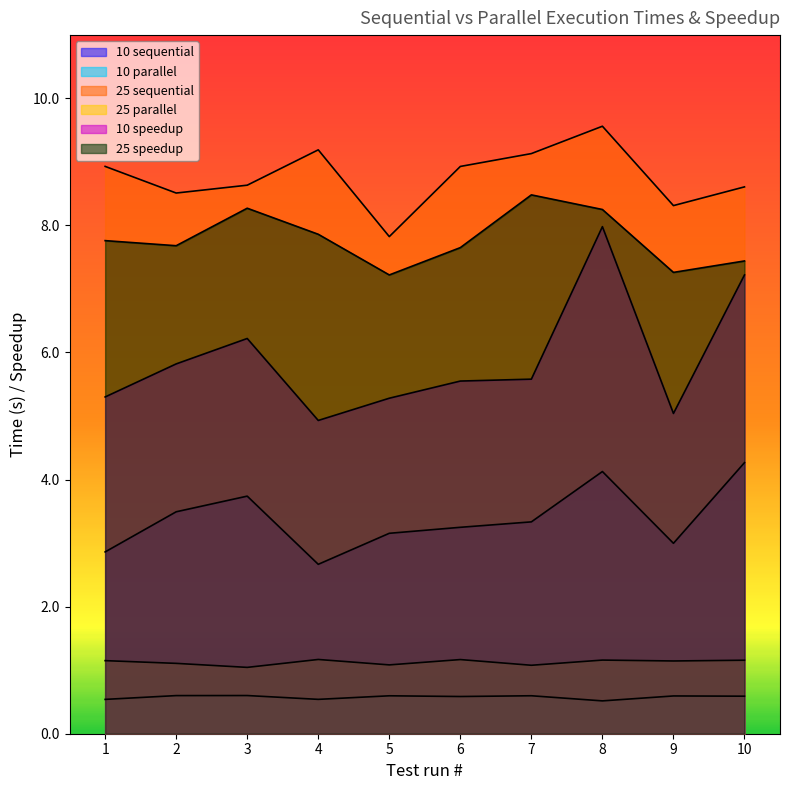

True or false: 10 sequential and 25 speedup intersect in this chart.

False